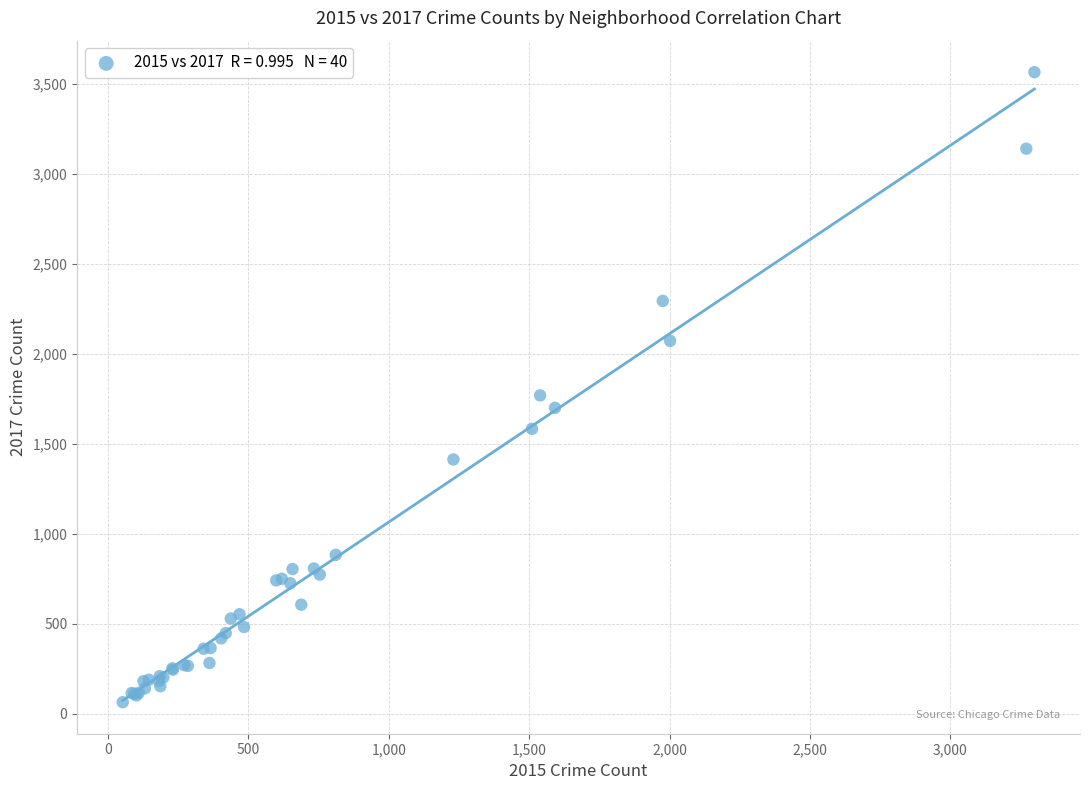

What Y value in the scatter plot is closest to 1814?

1769